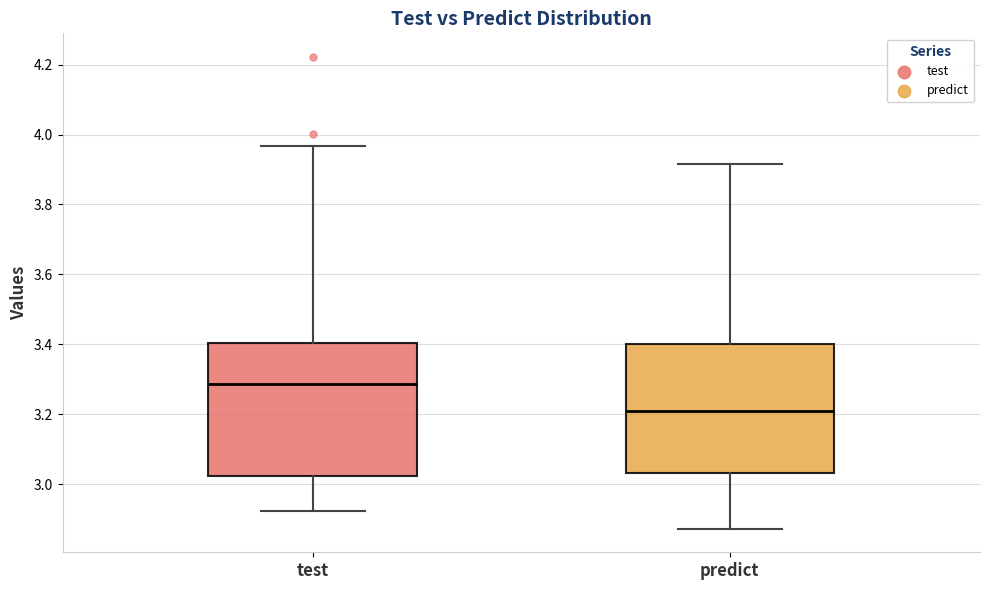

Where does the median line of the box for test sit on the y-axis? The values are not printed on the chart, so give them approximately, as read against the axis.

3.28